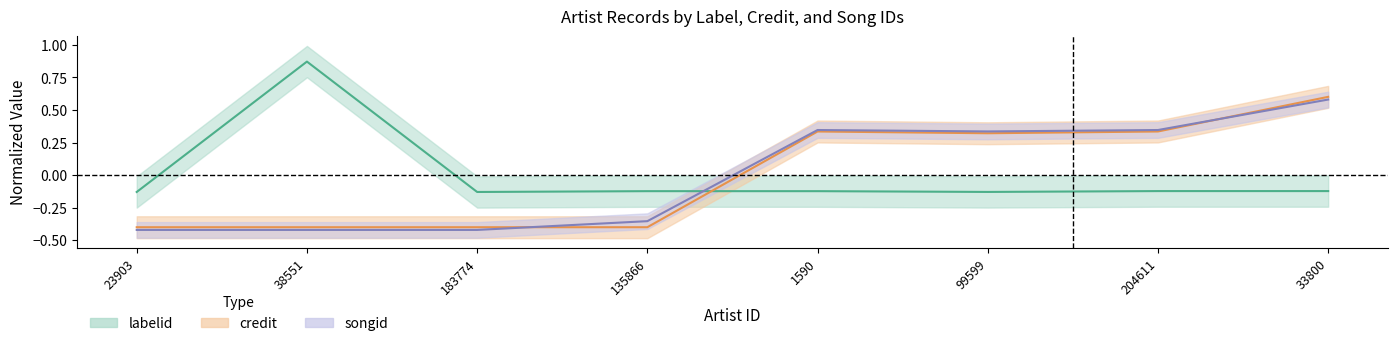

How many data points in credit are less than 0?

4